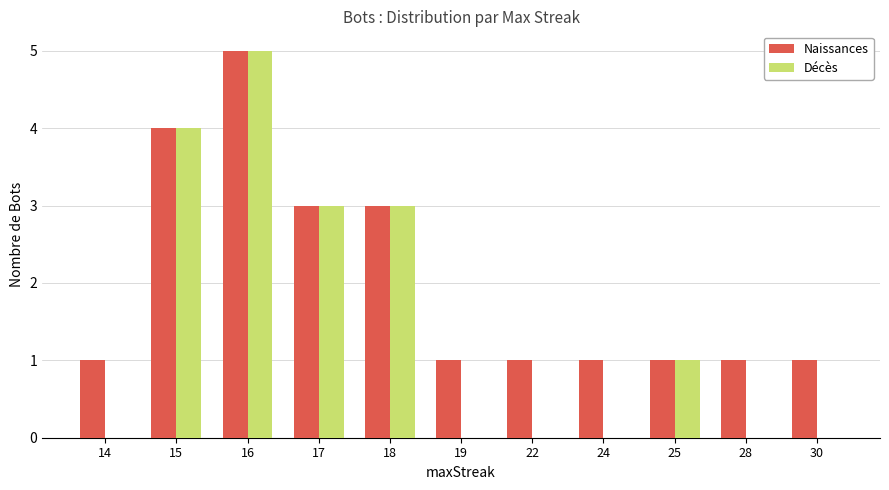

Which series has the largest total across all categories?

Naissances